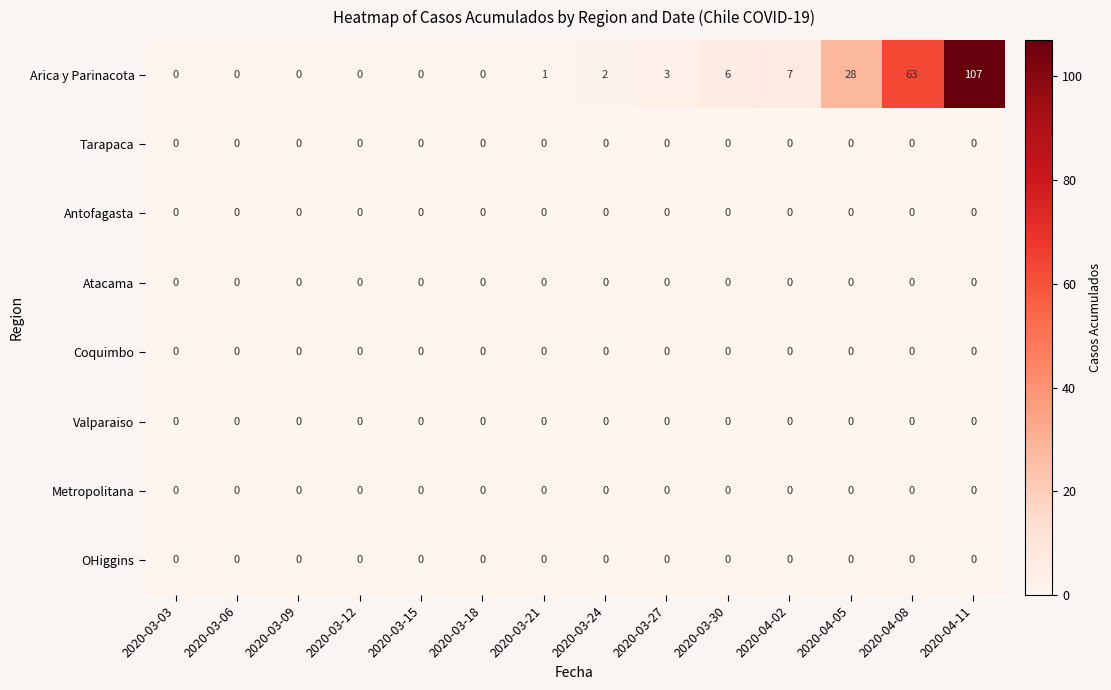

At which category is the sum across all series the highest?

2020-04-11